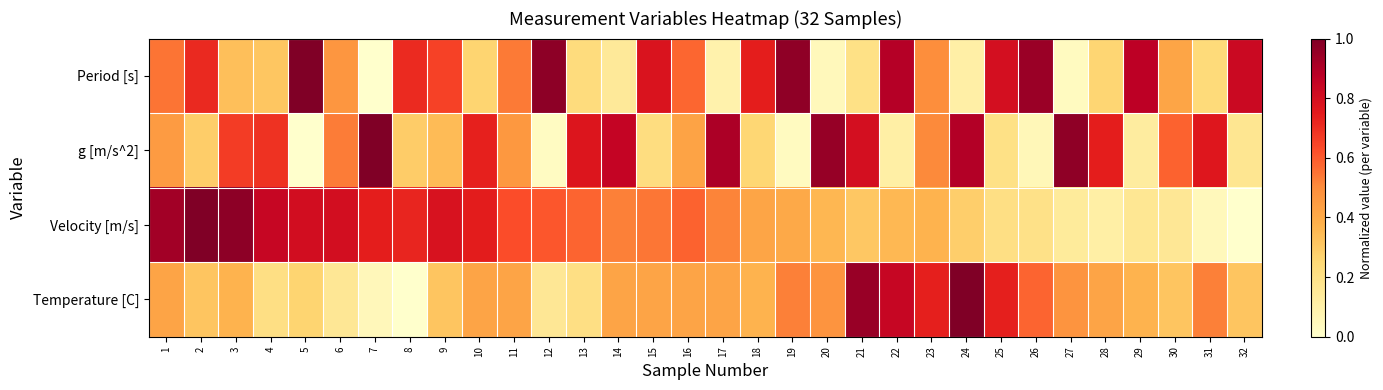

Reading left to right, what are all the values shown in this chart?

Period [s]: 1=0.5	2=0.7	3=0.3	4=0.3	5=1.0	6=0.5	7=0.0	8=0.7	9=0.7	10=0.3	11=0.5	12=1.0	13=0.2	14=0.1	15=0.8	16=0.6	17=0.1	18=0.7	19=1.0	20=0.1	21=0.2	22=0.9	23=0.5	24=0.1	25=0.8	26=0.9	27=0.0	28=0.3	29=0.9	30=0.4	31=0.2	32=0.8
g [m/s^2]: 1=0.5	2=0.3	3=0.7	4=0.7	5=0.0	6=0.5	7=1.0	8=0.3	9=0.3	10=0.7	11=0.5	12=0.0	13=0.8	14=0.9	15=0.2	16=0.4	17=0.9	18=0.3	19=0.0	20=0.9	21=0.8	22=0.1	23=0.5	24=0.9	25=0.2	26=0.1	27=1.0	28=0.7	29=0.1	30=0.6	31=0.8	32=0.2
Velocity [m/s]: 1=0.9	2=1.0	3=1.0	4=0.8	5=0.8	6=0.8	7=0.7	8=0.7	9=0.8	10=0.7	11=0.6	12=0.6	13=0.6	14=0.5	15=0.5	16=0.6	17=0.5	18=0.4	19=0.4	20=0.4	21=0.3	22=0.4	23=0.4	24=0.3	25=0.2	26=0.2	27=0.1	28=0.1	29=0.2	30=0.2	31=0.0	32=0.0
Temperature [C]: 1=0.4	2=0.3	3=0.4	4=0.2	5=0.3	6=0.2	7=0.1	8=0.0	9=0.3	10=0.4	11=0.4	12=0.2	13=0.2	14=0.4	15=0.4	16=0.4	17=0.4	18=0.4	19=0.5	20=0.5	21=0.9	22=0.8	23=0.7	24=1.0	25=0.7	26=0.6	27=0.5	28=0.4	29=0.4	30=0.3	31=0.5	32=0.3